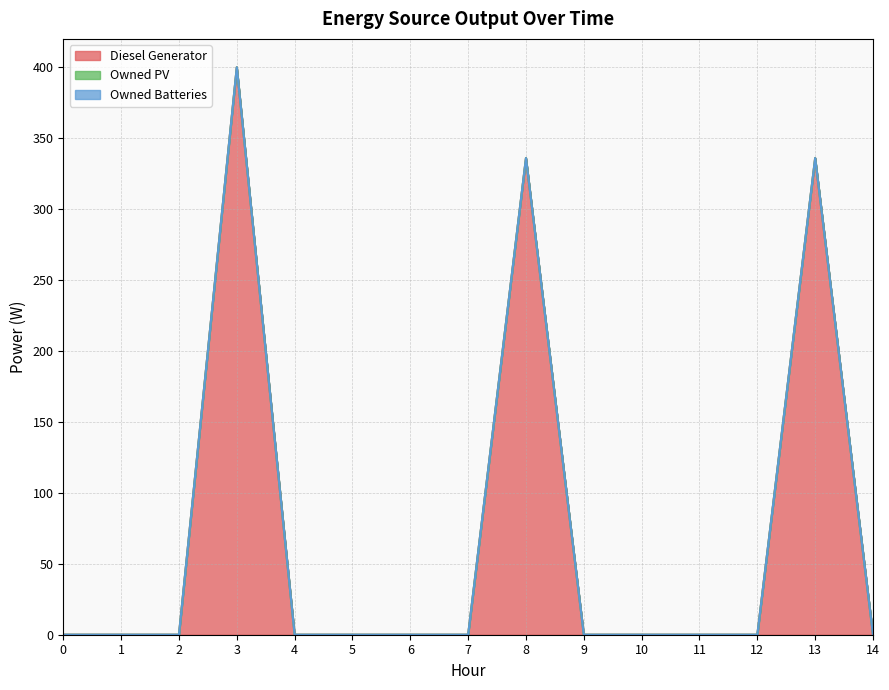

Which series has the largest total across all categories?

Diesel Generator